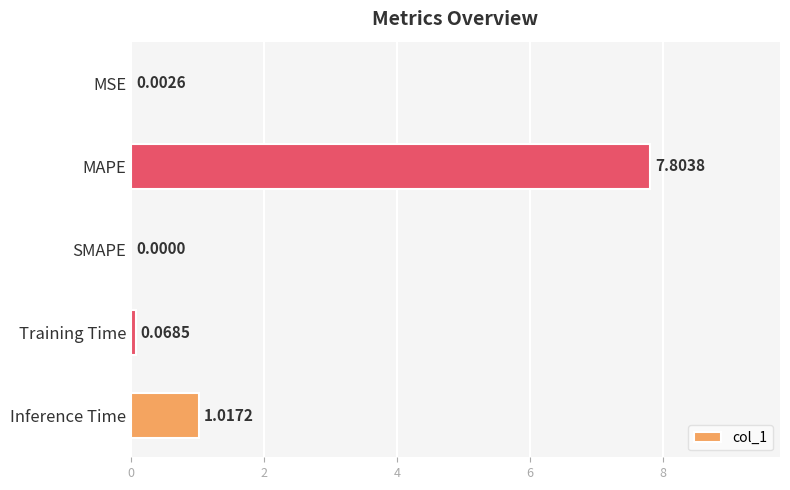

Between MAPE and SMAPE, which is larger?

MAPE